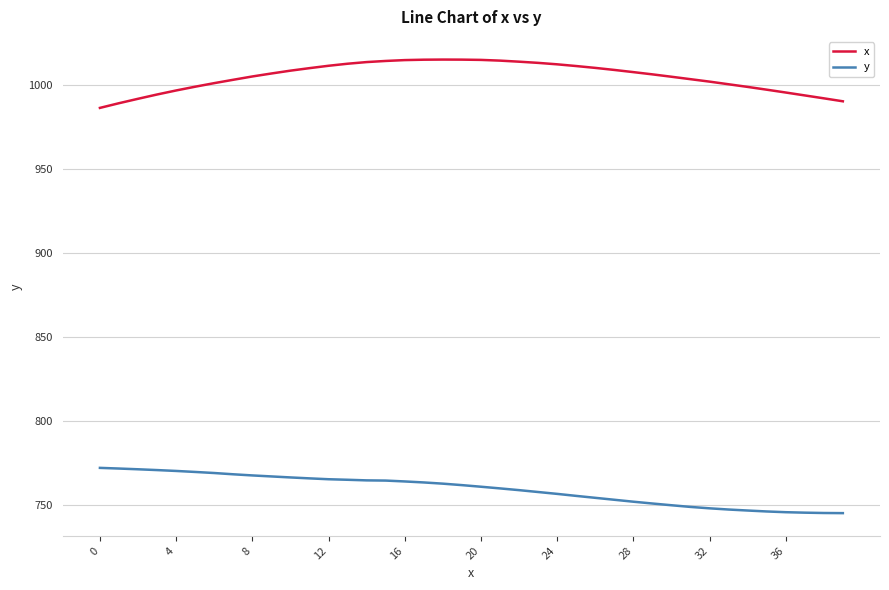

Which series has the largest total across all categories?

x